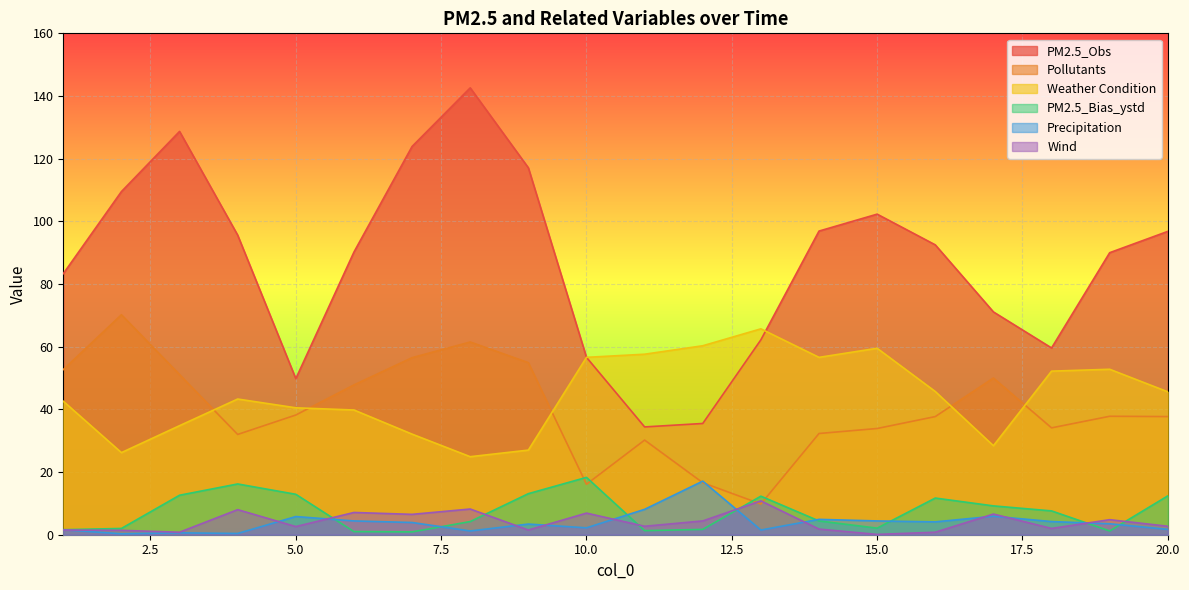

In Precipitation, how many points are higher than both neighbors (excluding endpoints)?

6